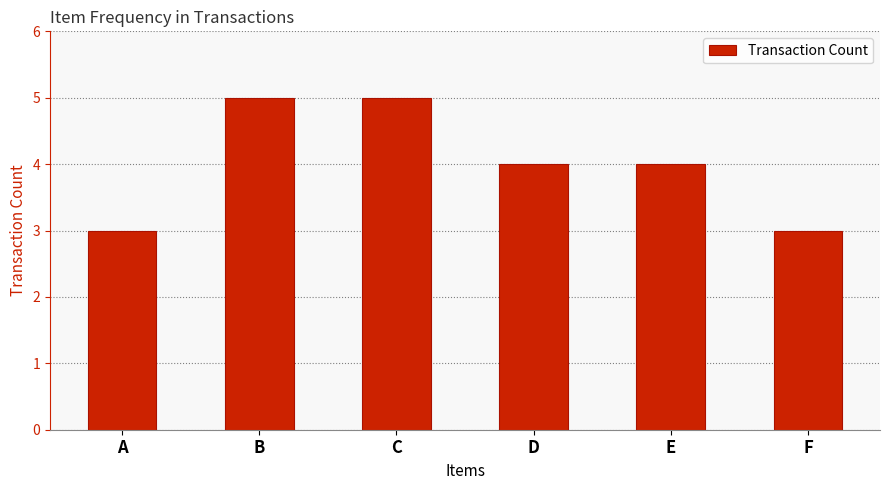

What is the minimum value shown in the chart?

3